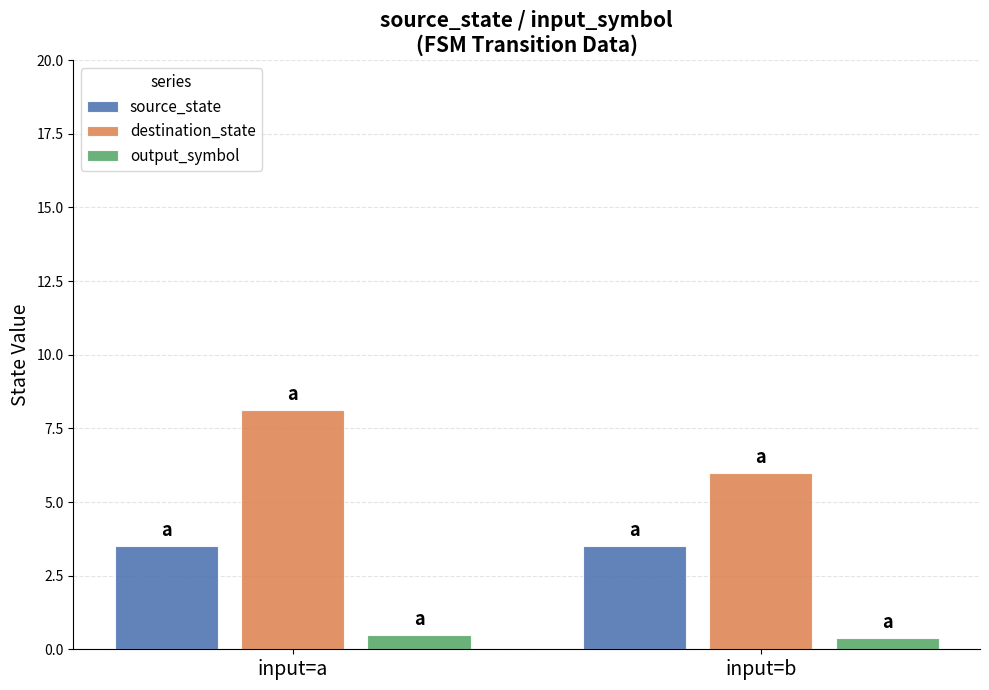

Rank the series at input=b from lowest to highest value.

output_symbol, source_state, destination_state